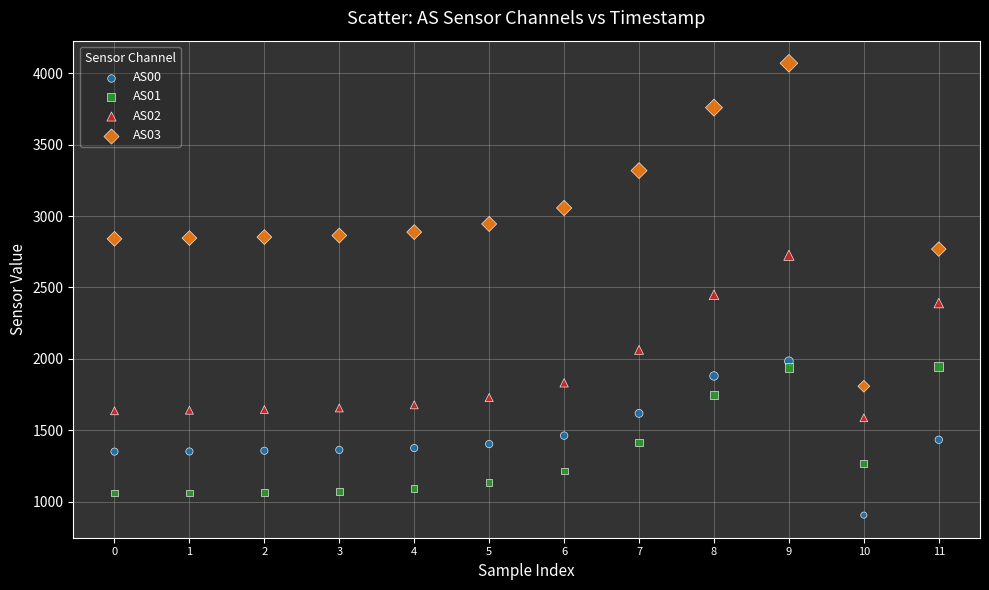

Which series has the largest Y range (max minus min)?

AS03